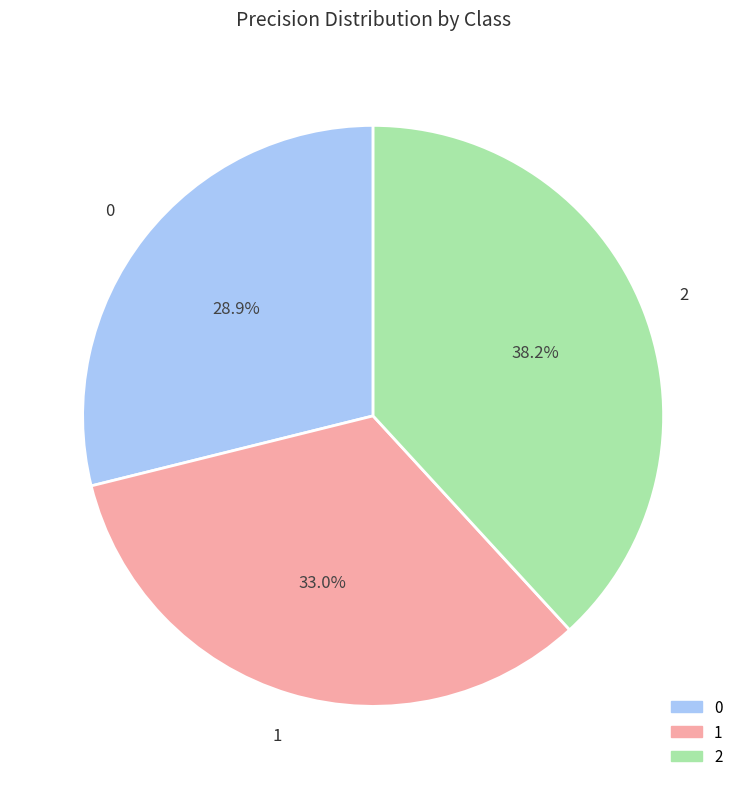

To the nearest percent, what is the difference between the 0 and 1 slice percentages?

4%